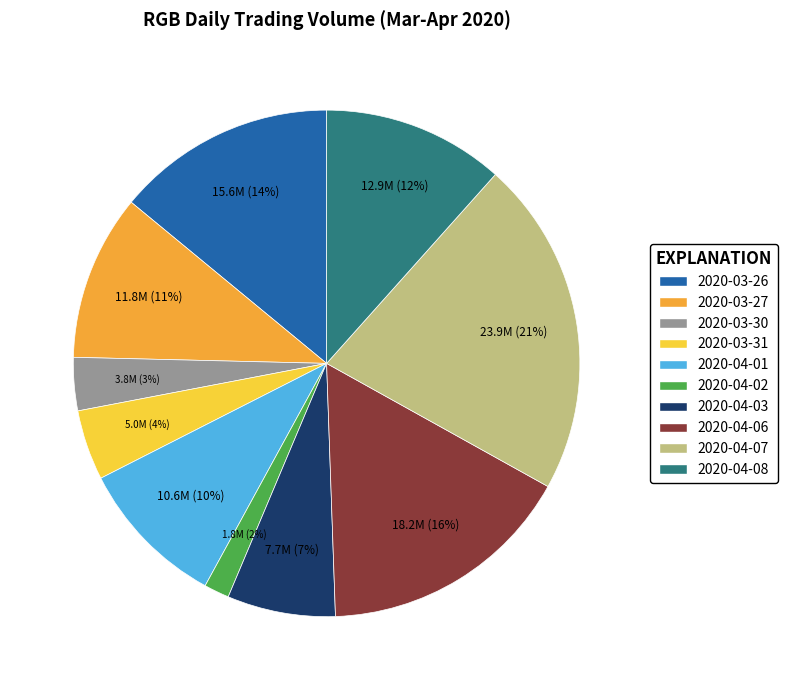

Count the number of slices in the pie.

10